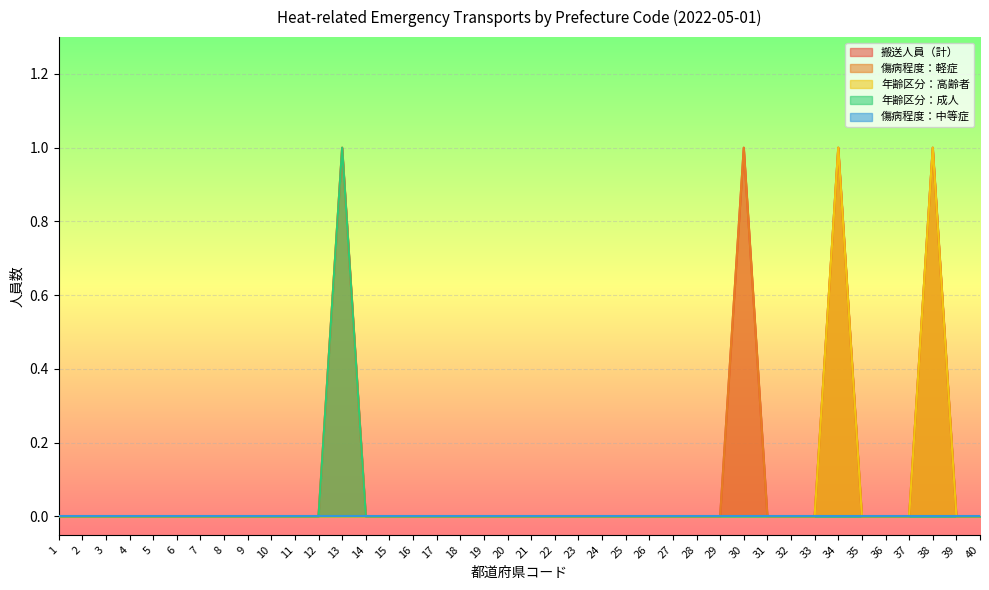

The 搬送人員（計） series shows 1 at 17. True or false?

False